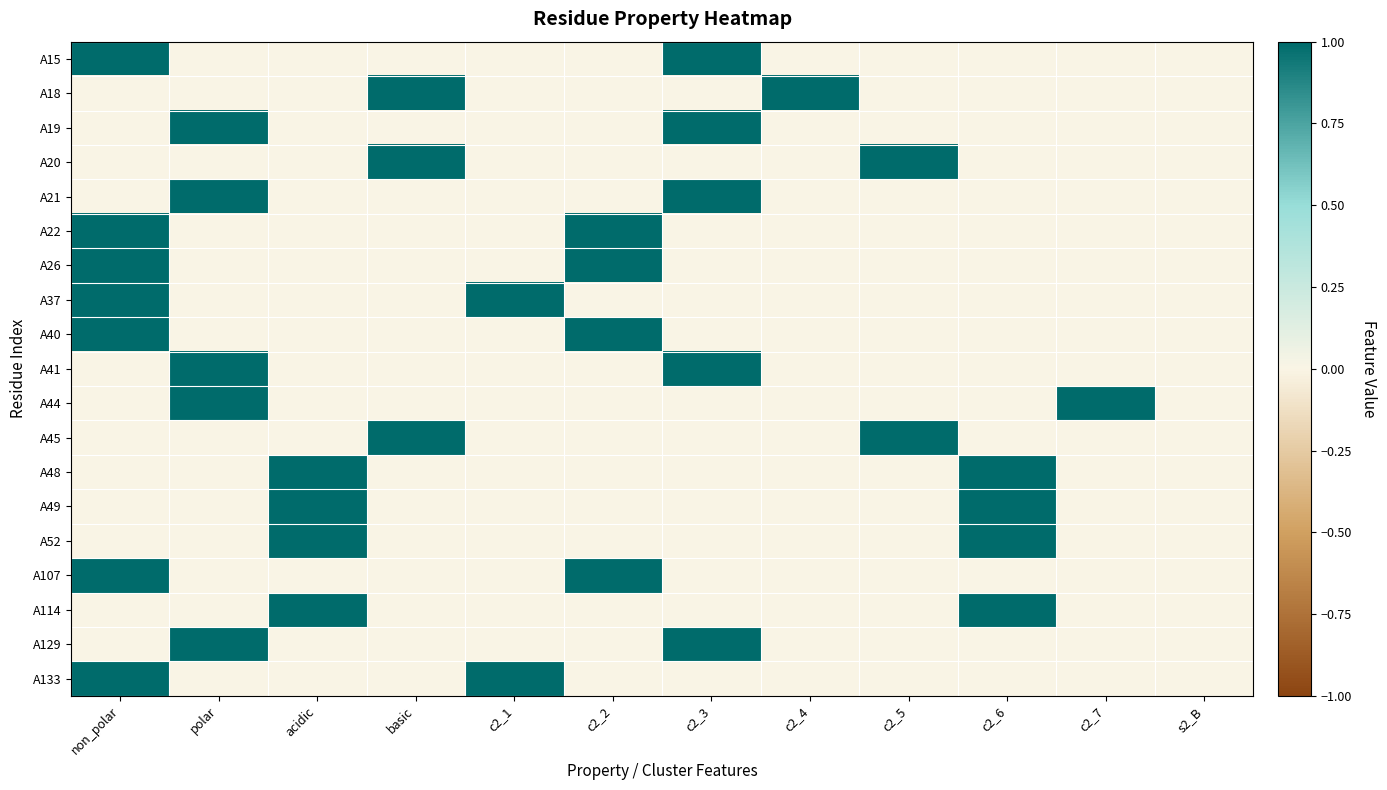

Which label corresponds to the smallest value in the chart?

polar